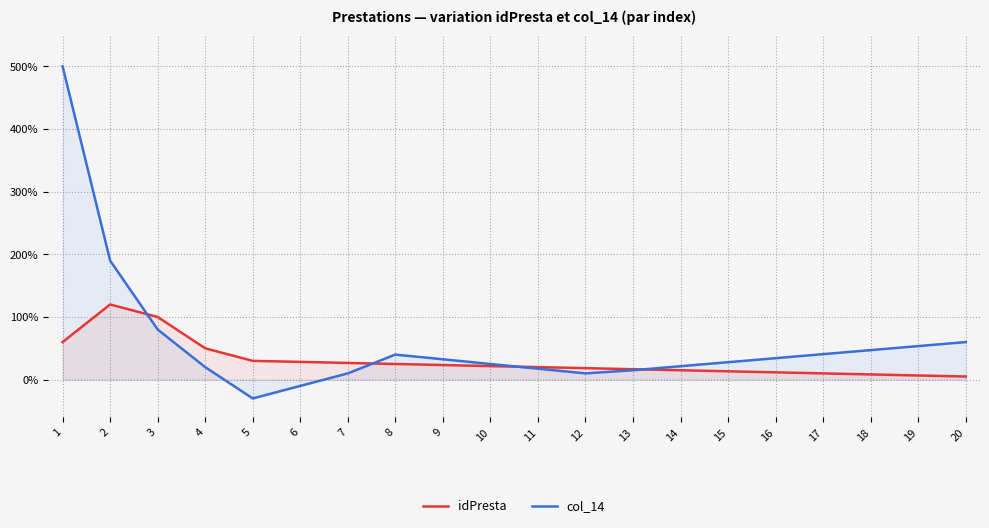

What is the difference between the highest and lowest values at 19?

46.9